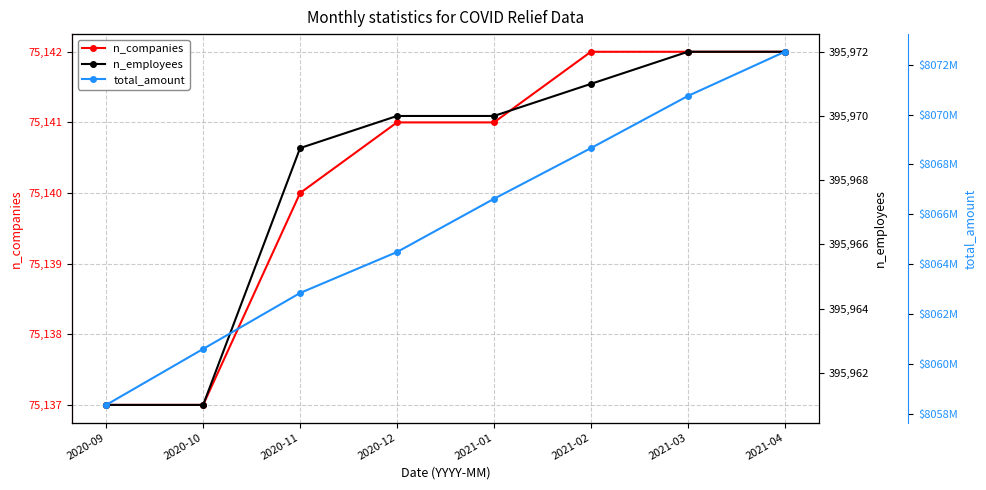

Reading right to left, extract all data points from this chart.

n_companies: 2021-04=75142	2021-03=75142	2021-02=75142	2021-01=75141	2020-12=75141	2020-11=75140	2020-10=75137	2020-09=75137
n_employees: 2021-04=395972	2021-03=395972	2021-02=395971	2021-01=395970	2020-12=395970	2020-11=395969	2020-10=395961	2020-09=395961
total_amount: 2021-04=8072514884	2021-03=8070742712	2021-02=8068653828	2021-01=8066622549	2020-12=8064490555	2020-11=8062848100	2020-10=8060606463	2020-09=8058363480